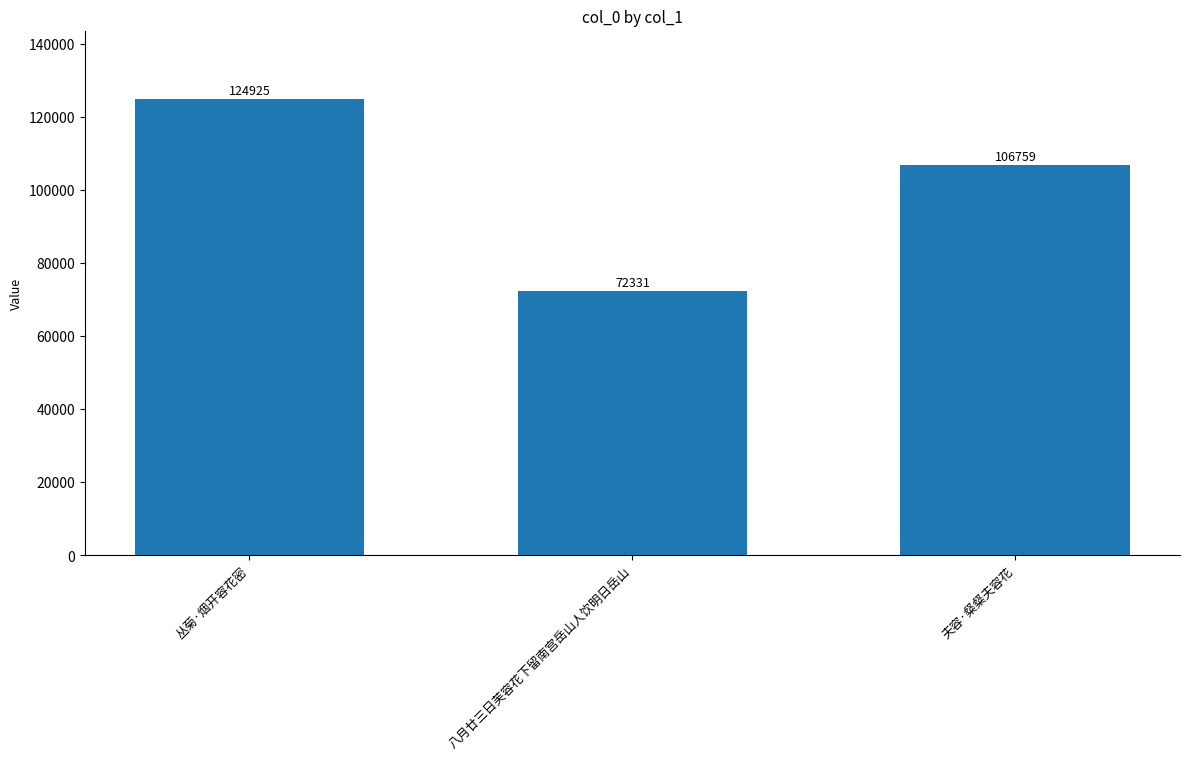

Read the value at 八月廿三日芙容花下留南宫岳山人饮明日岳山.

72331